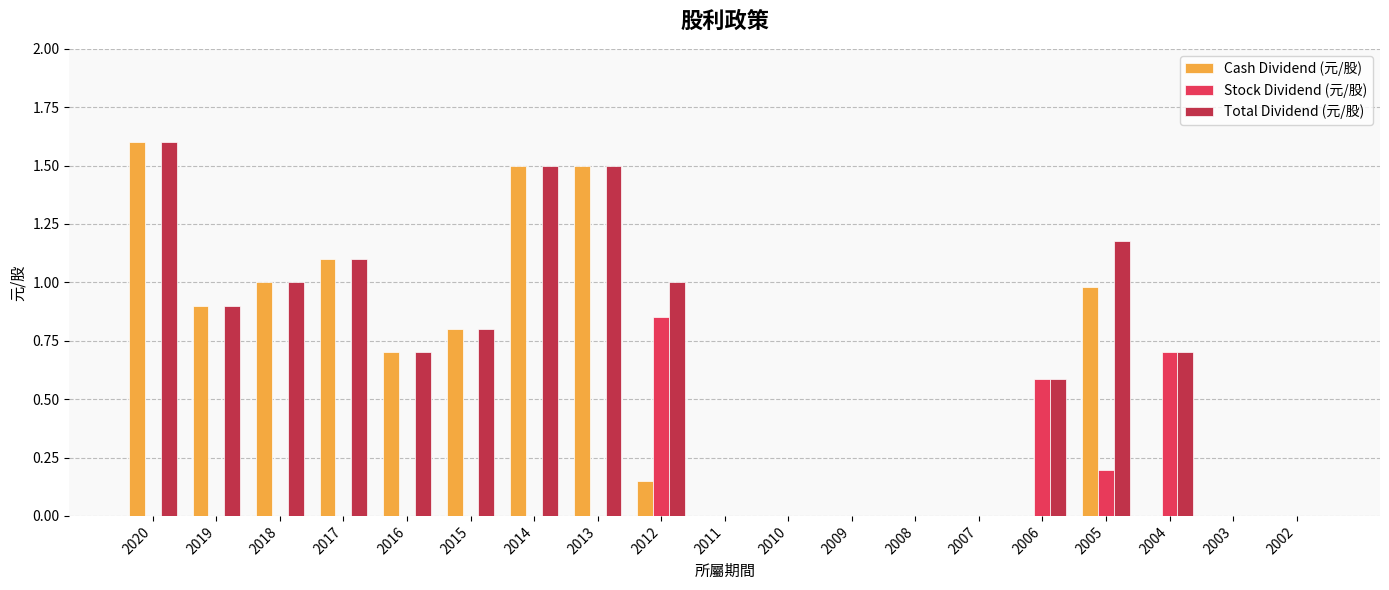

What is the total value across all series at 2014?

3.0